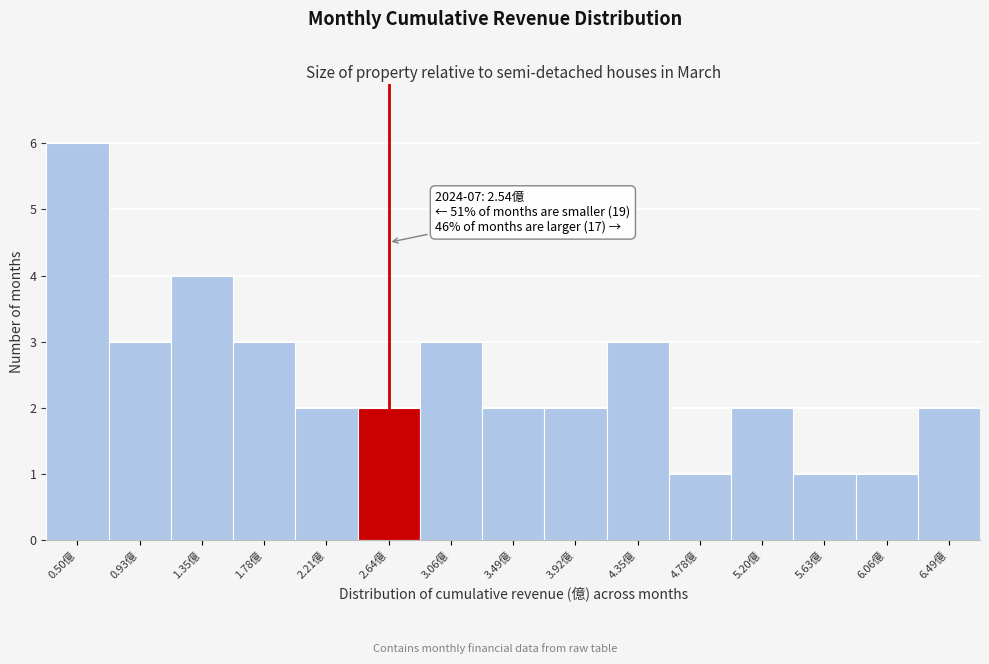

Over which range of the x-axis is the bar tallest?

0.30 to 0.70